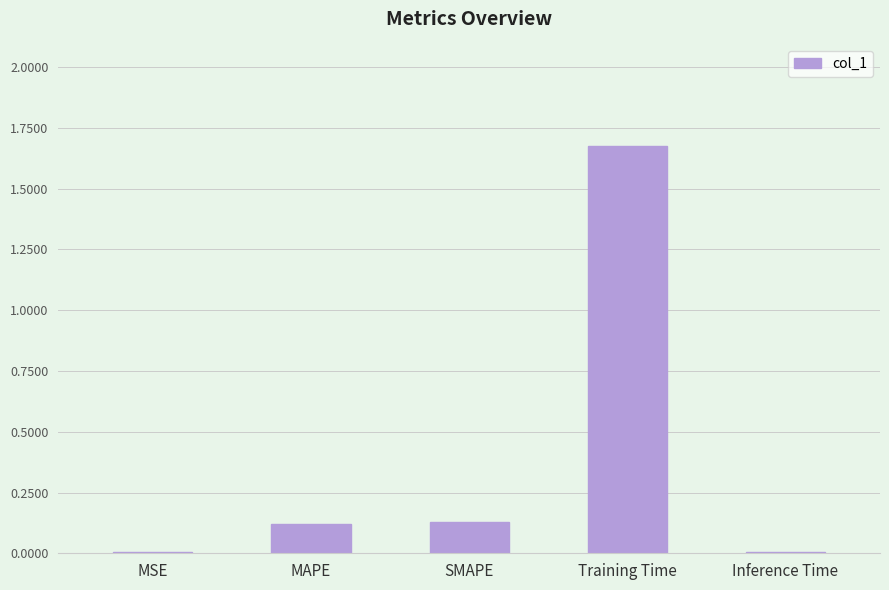

True or false: the data shows 0.1 at MAPE.

True